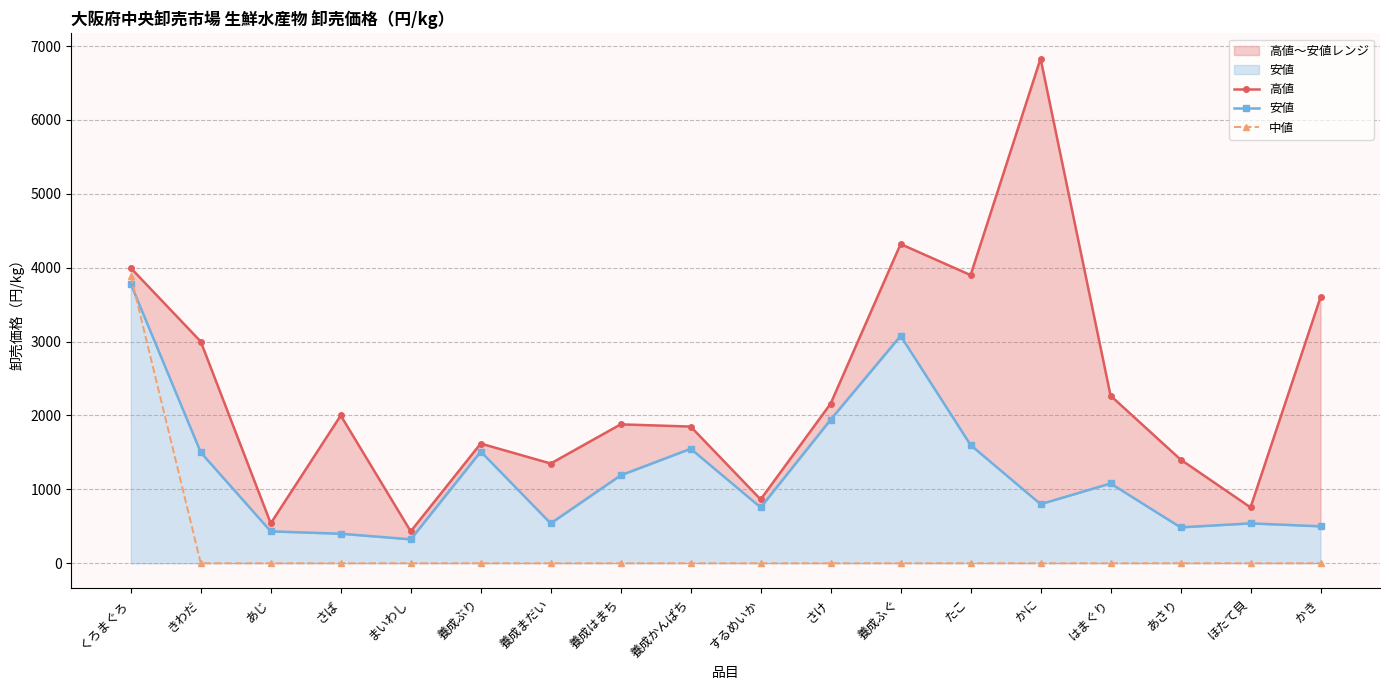

At which category does 高値 reach its first local peak?

さば